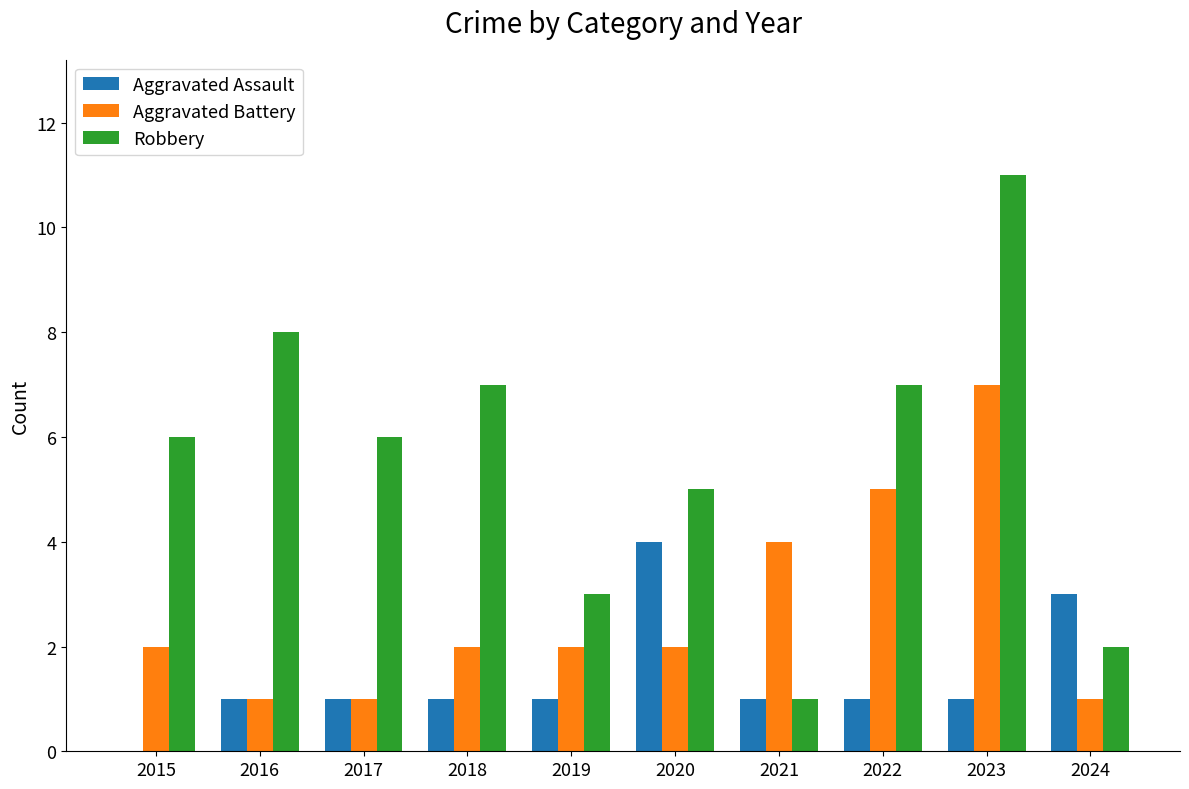

Between 2016 and 2022, which series saw the biggest shift?

Aggravated Battery